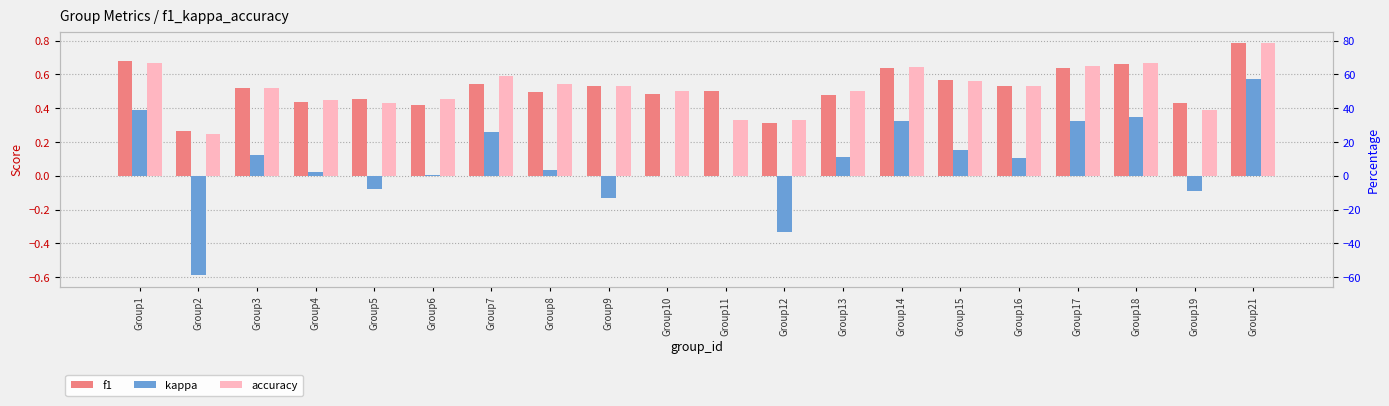

Reading right to left, extract all data points from this chart.

f1: 0.8	0.4	0.7	0.6	0.5	0.6	0.6	0.5	0.3	0.5	0.5	0.5	0.5	0.5	0.4	0.5	0.4	0.5	0.3	0.7
kappa: 0.6	-0.1	0.3	0.3	0.1	0.2	0.3	0.1	-0.3	0.0	0.0	-0.1	0.0	0.3	0.0	-0.1	0.0	0.1	-0.6	0.4
accuracy: 0.8	0.4	0.7	0.7	0.5	0.6	0.6	0.5	0.3	0.3	0.5	0.5	0.5	0.6	0.5	0.4	0.5	0.5	0.2	0.7